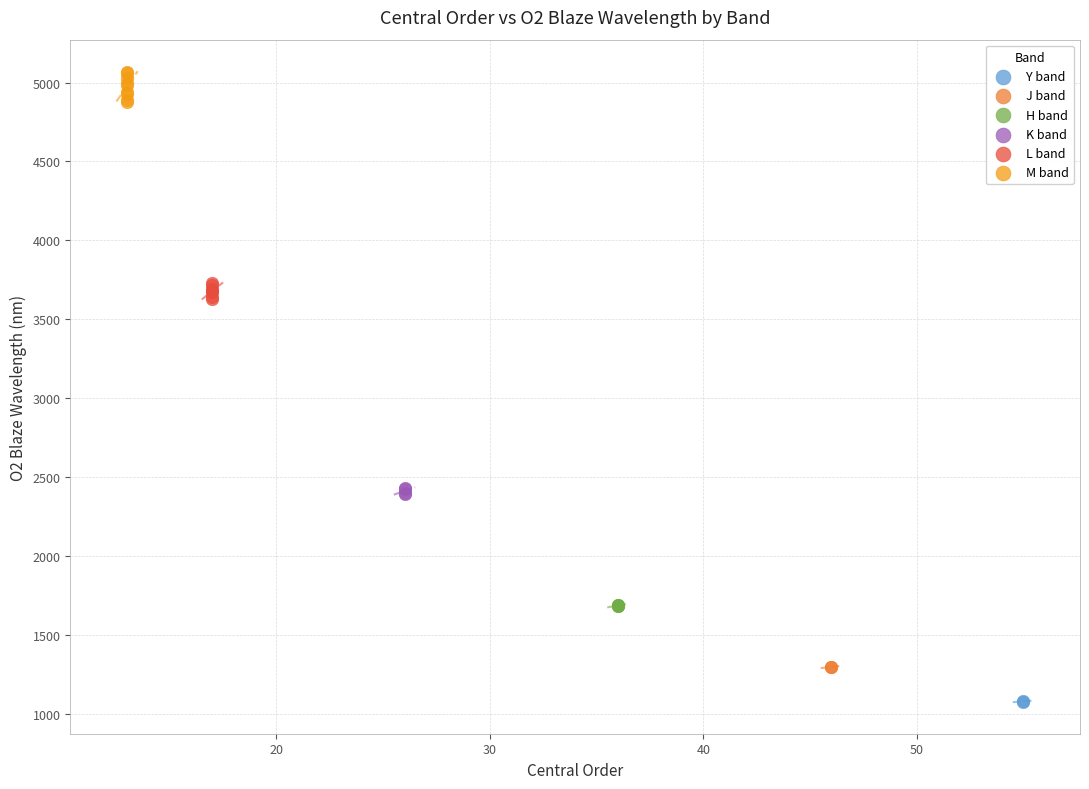

What are all the series names shown in the legend?

Y band, J band, H band, K band, L band, M band